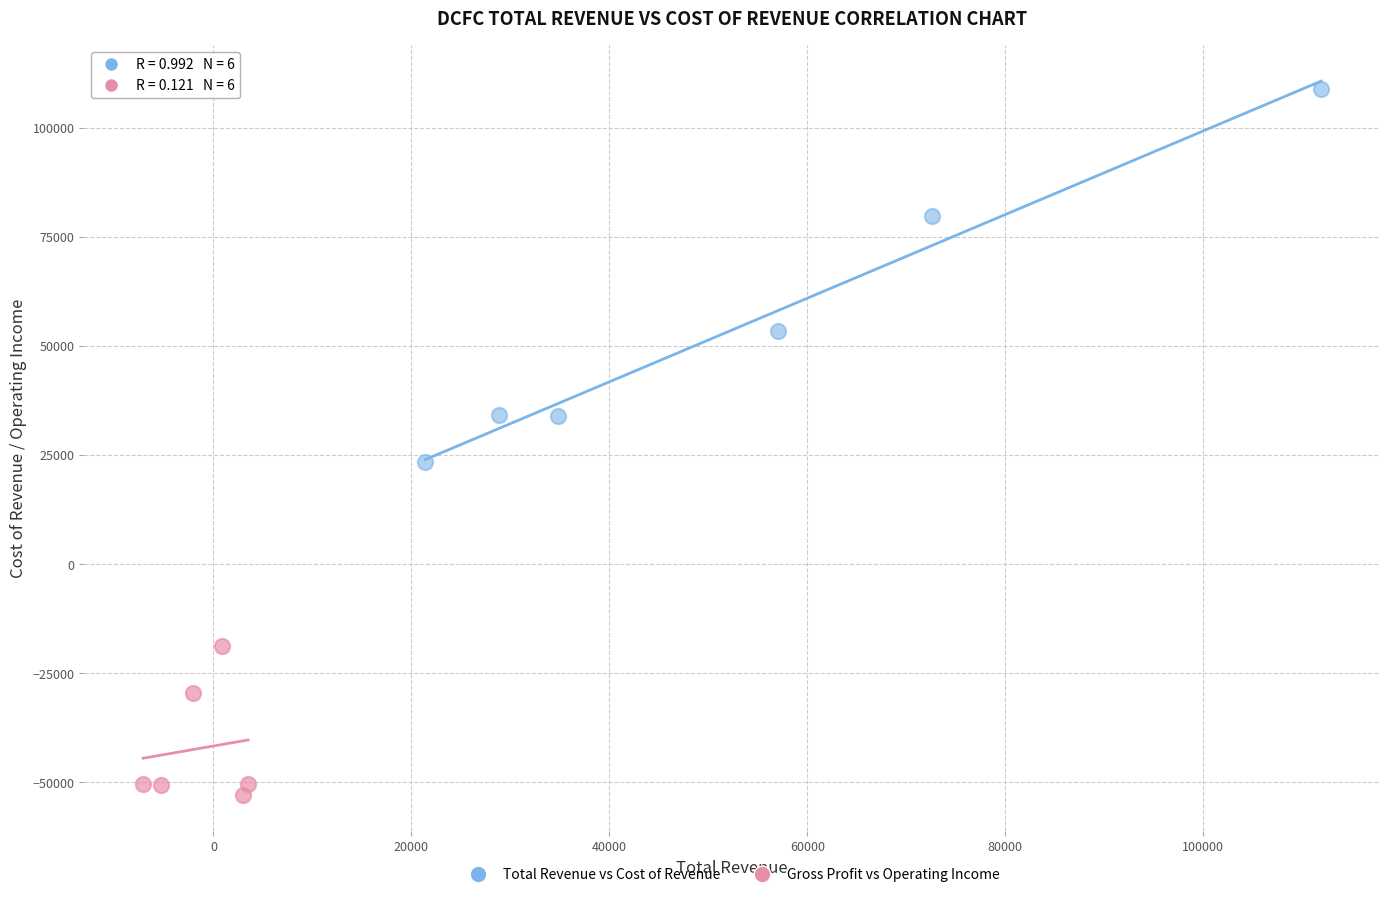

Which series contains the lowest Y value?

Gross Profit vs Operating Income